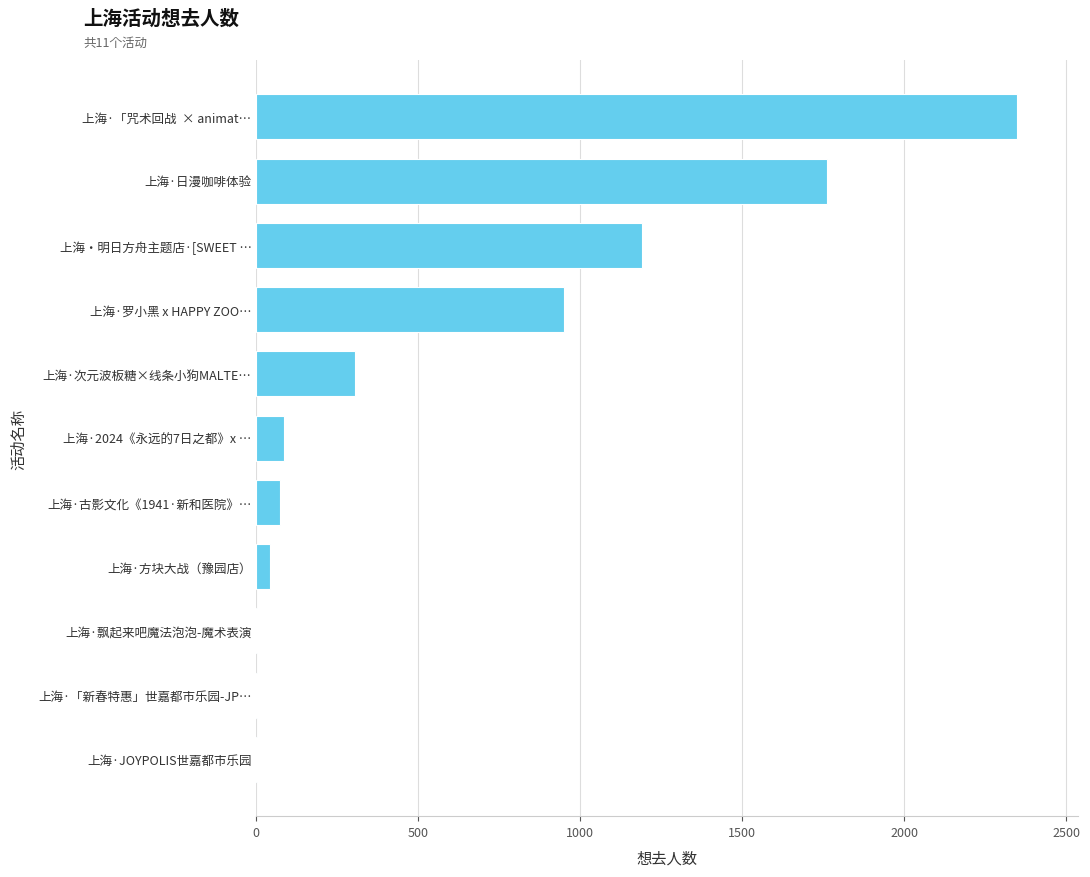

Read the value at 上海·罗小黑 x HAPPY ZOO….

948